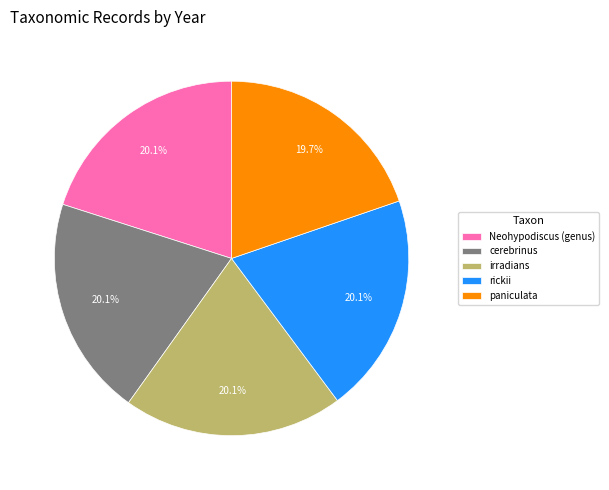

Does Neohypodiscus (genus) represent more than half of the total?

No